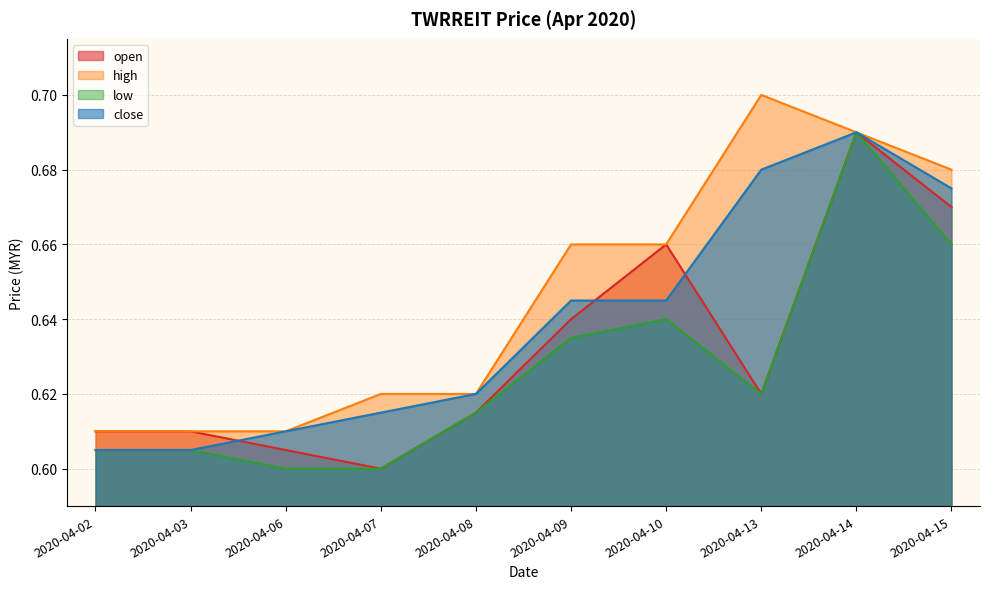

Does the chart have visible grid lines?

Yes